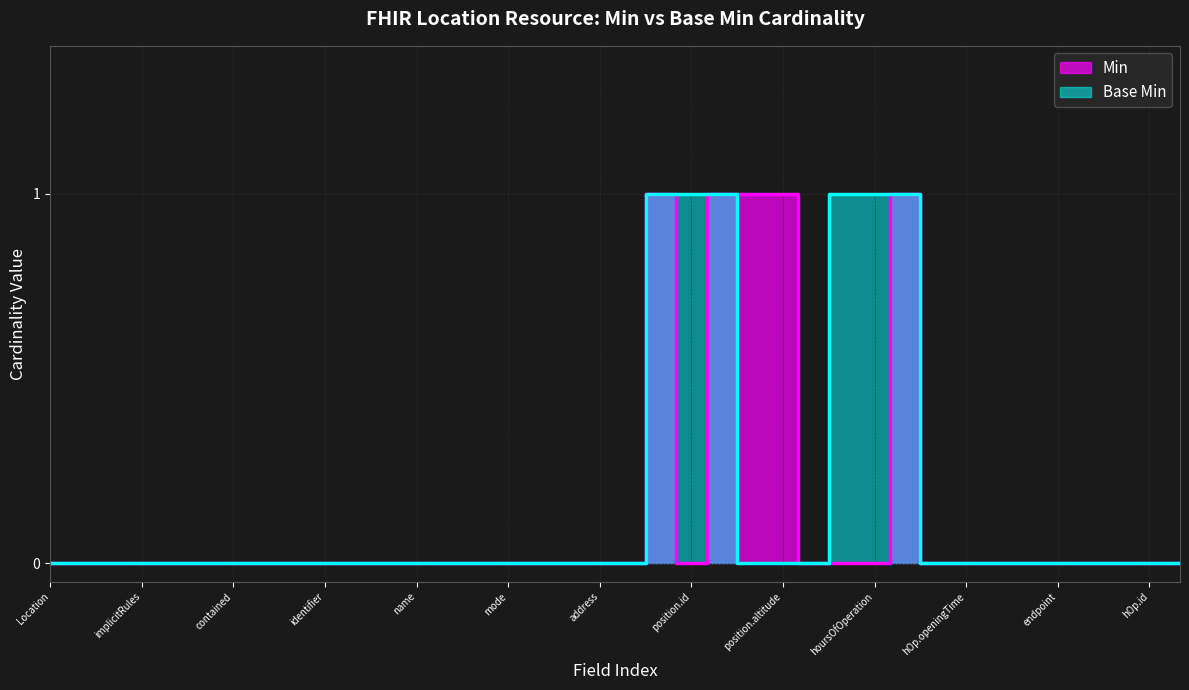

What is the highest value of the Base Min series?

1